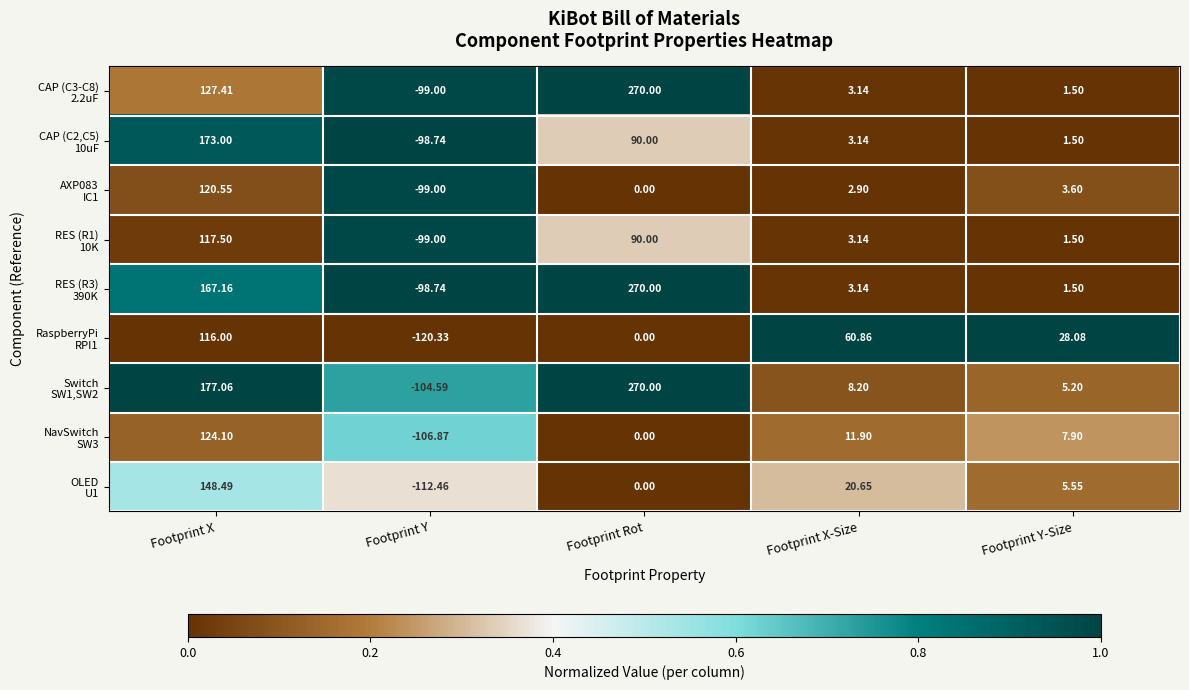

At which category is the sum across all series the highest?

Footprint X